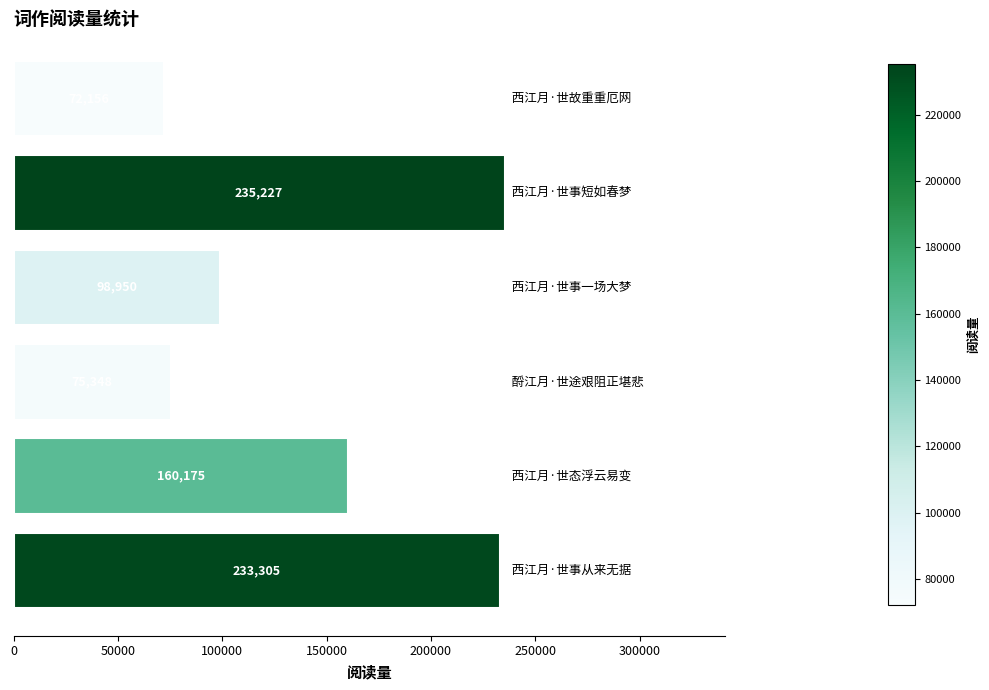

What is the average value?

145860